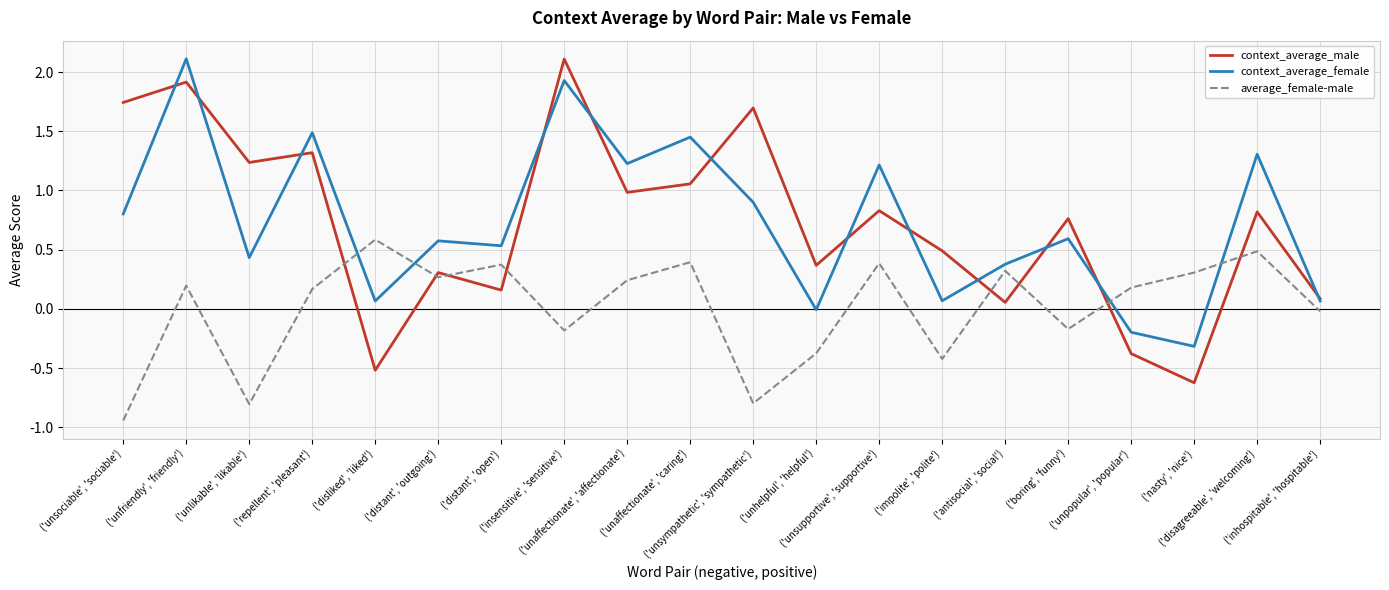

Which series has the widest spread of values?

context_average_male